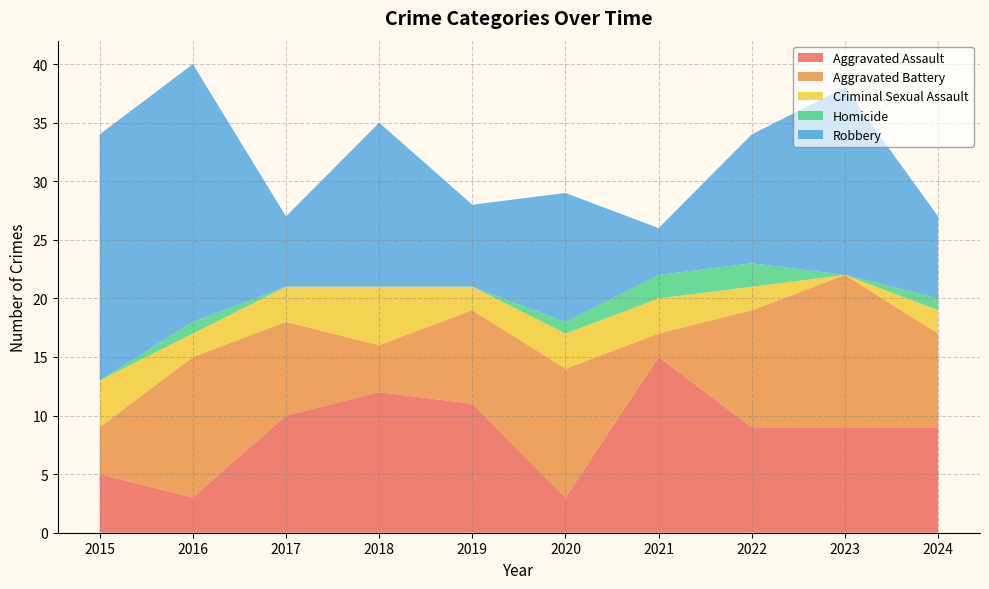

Reading left to right, list all the values displayed in this chart.

Aggravated Assault: 5	3	10	12	11	3	15	9	9	9
Aggravated Battery: 4	12	8	4	8	11	2	10	13	8
Criminal Sexual Assault: 4	2	3	5	2	3	3	2	0	2
Homicide: 0	1	0	0	0	1	2	2	0	1
Robbery: 21	22	6	14	7	11	4	11	16	7